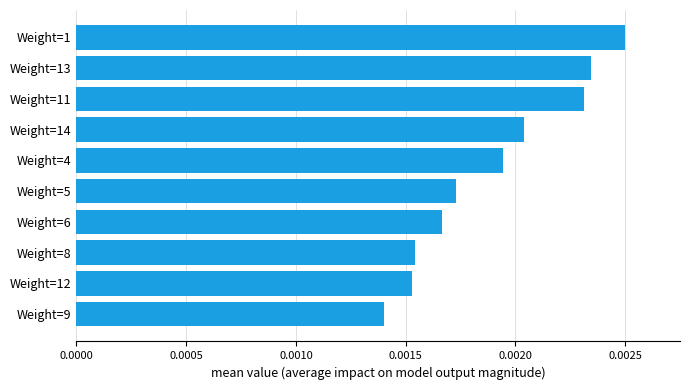

Between Weight=6 and Weight=12, which is larger?

Weight=6